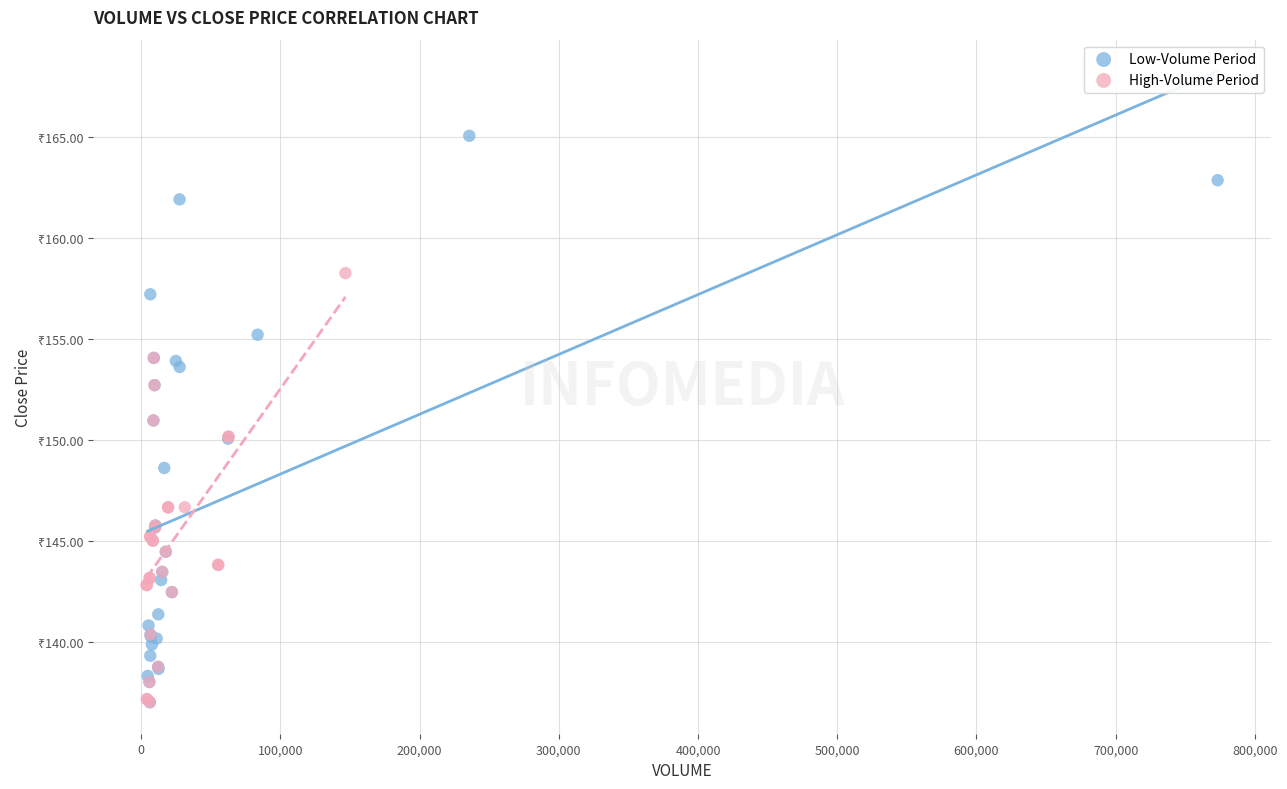

What are all the series names shown in the legend?

Low-Volume Period, High-Volume Period